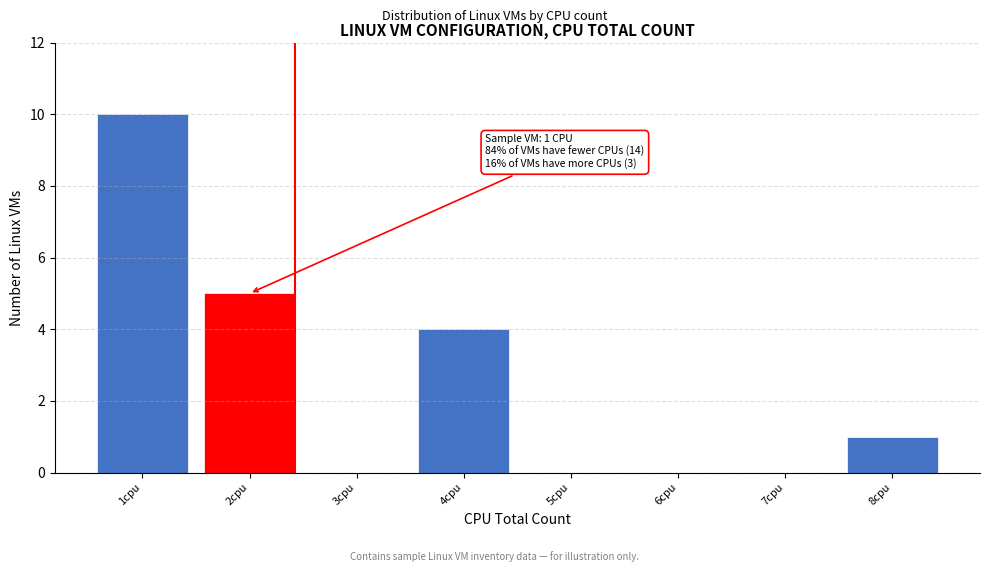

Reading left to right, what are all the values shown in this chart?

1cpu=10	2cpu=5	3cpu=0	4cpu=4	5cpu=0	6cpu=0	7cpu=0	8cpu=1